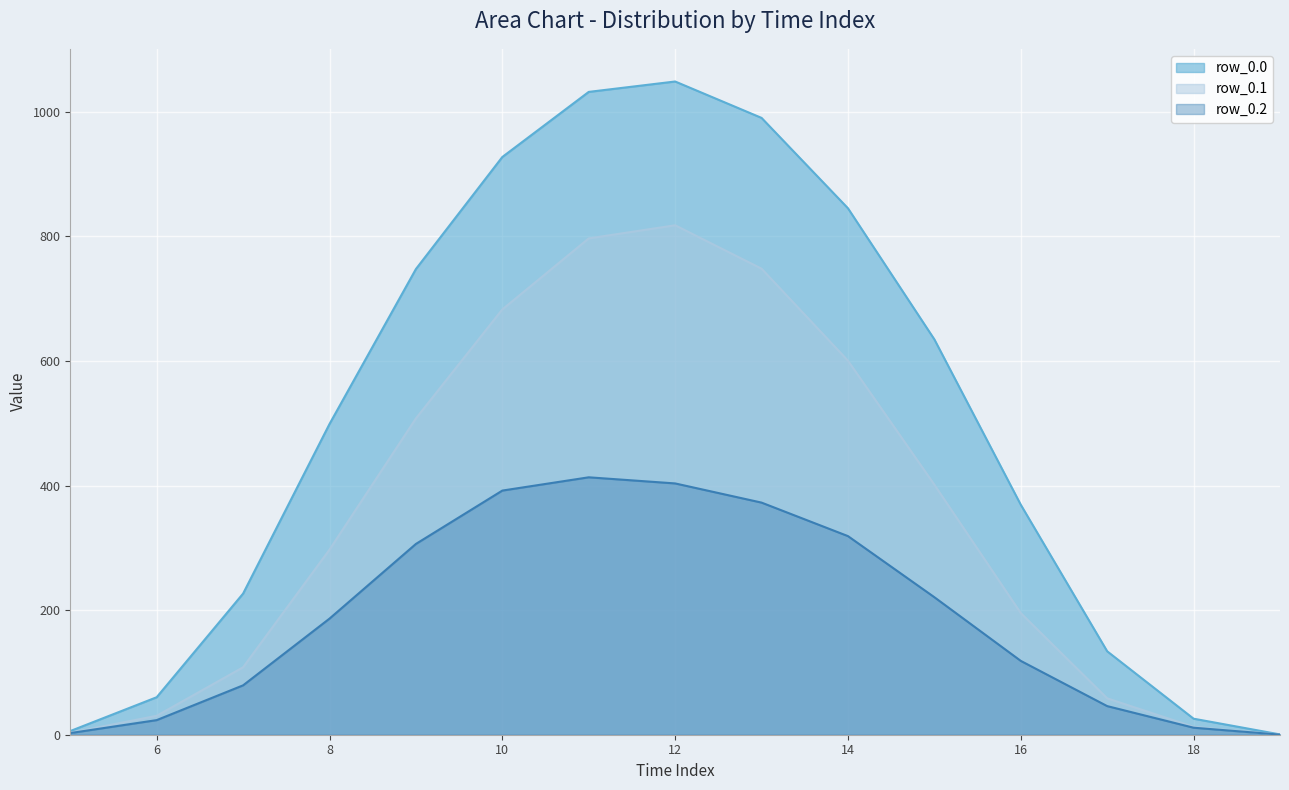

What is the maximum value for row_0.0?

1048.7